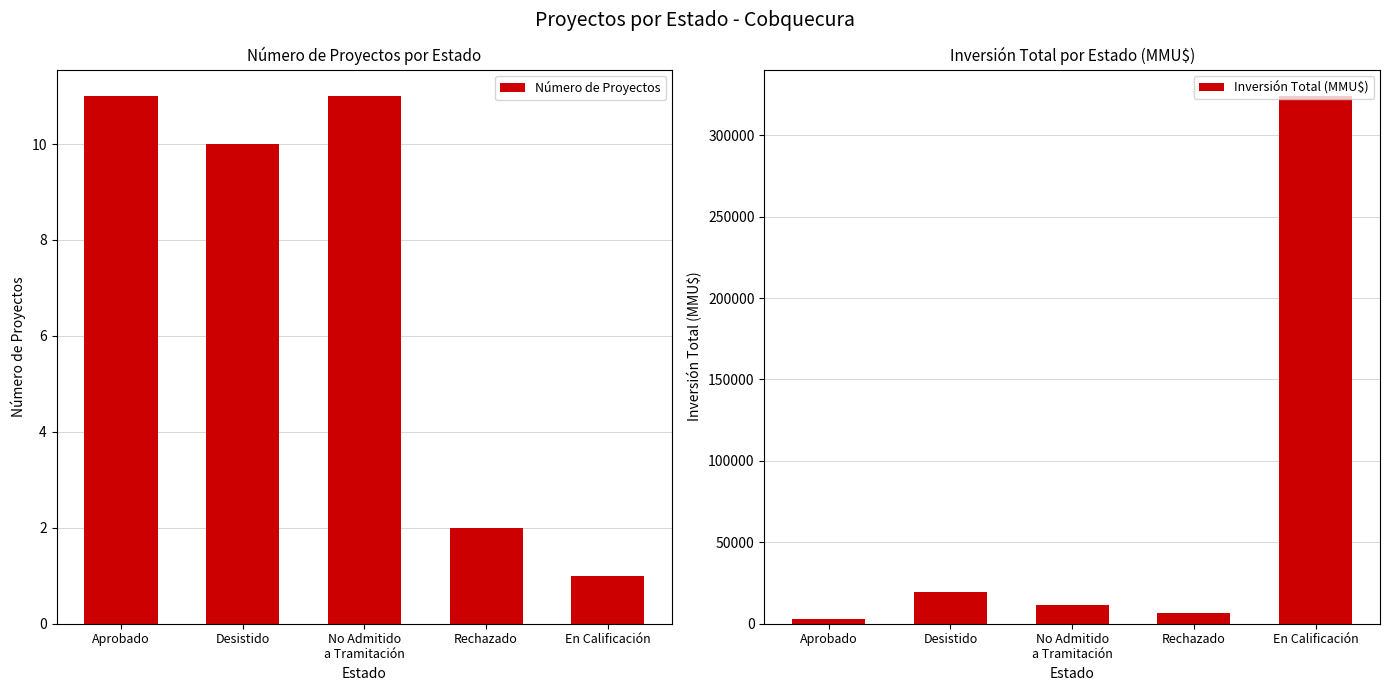

Between Desistido and Aprobado, which is larger?

Aprobado